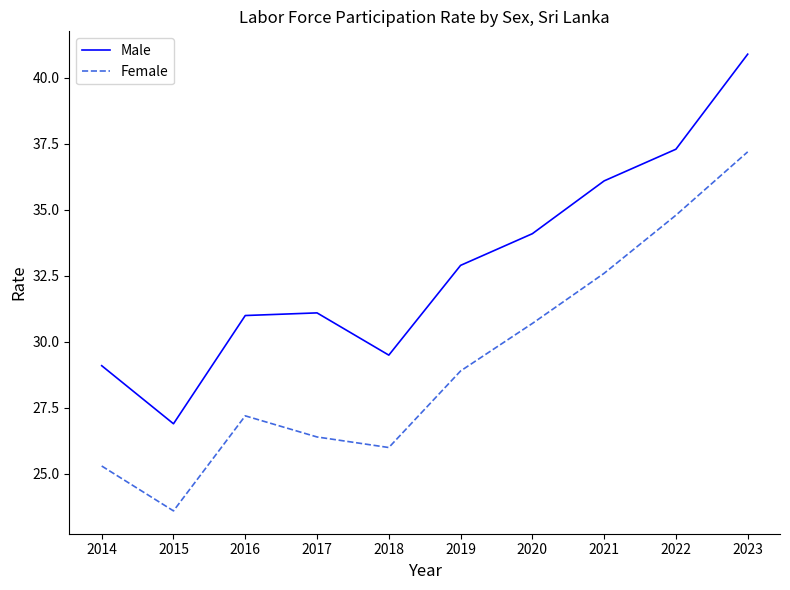

True or false: Female and Male cross at least once.

False